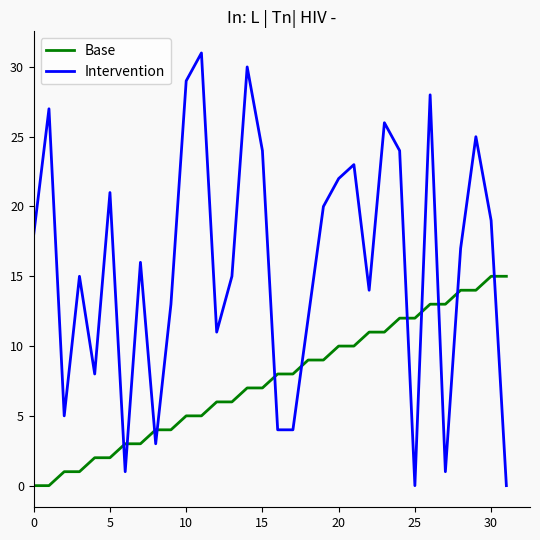

Which series has the largest total across all categories?

Intervention